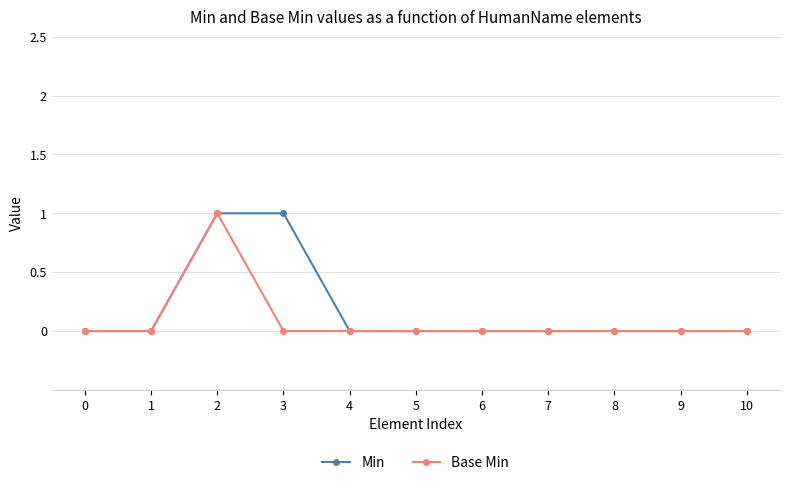

Is it true that Base Min equals 1 at 8?

False